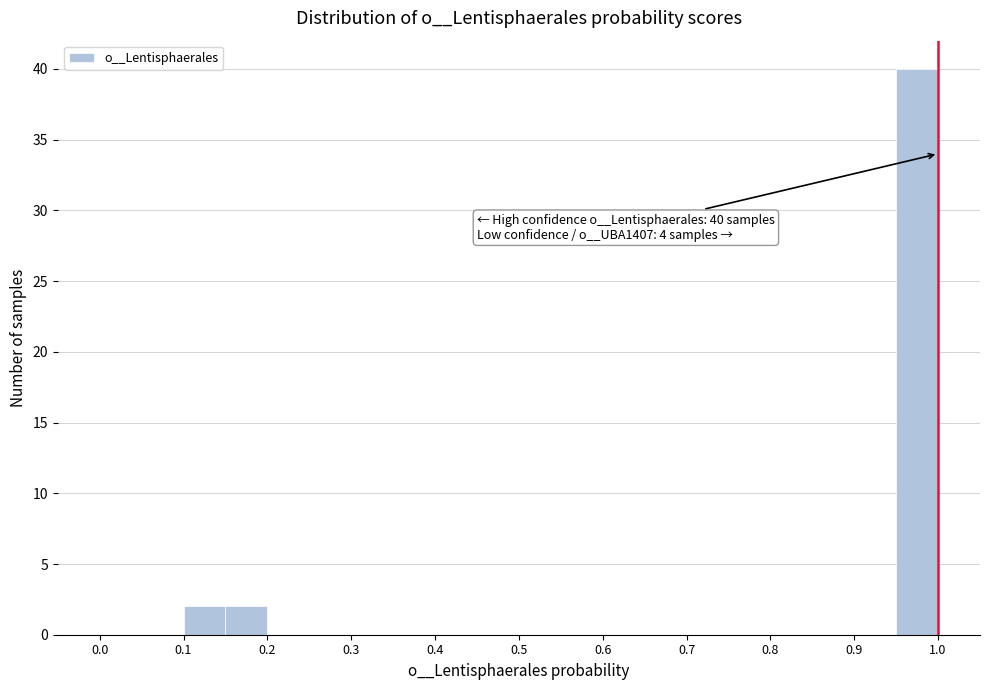

Which range on the x-axis has the tallest bar?

0.95 to 1.00